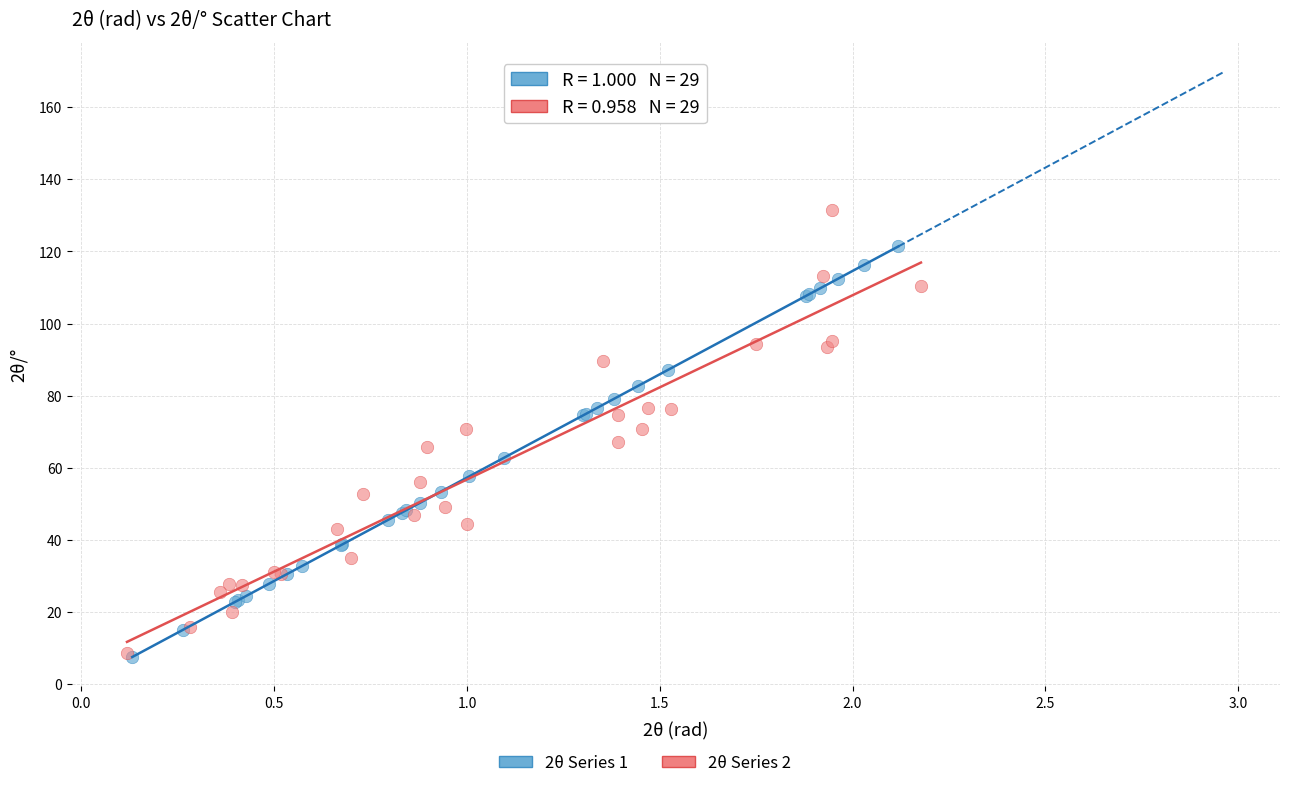

Which series has the largest Y range (max minus min)?

2θ Series 2